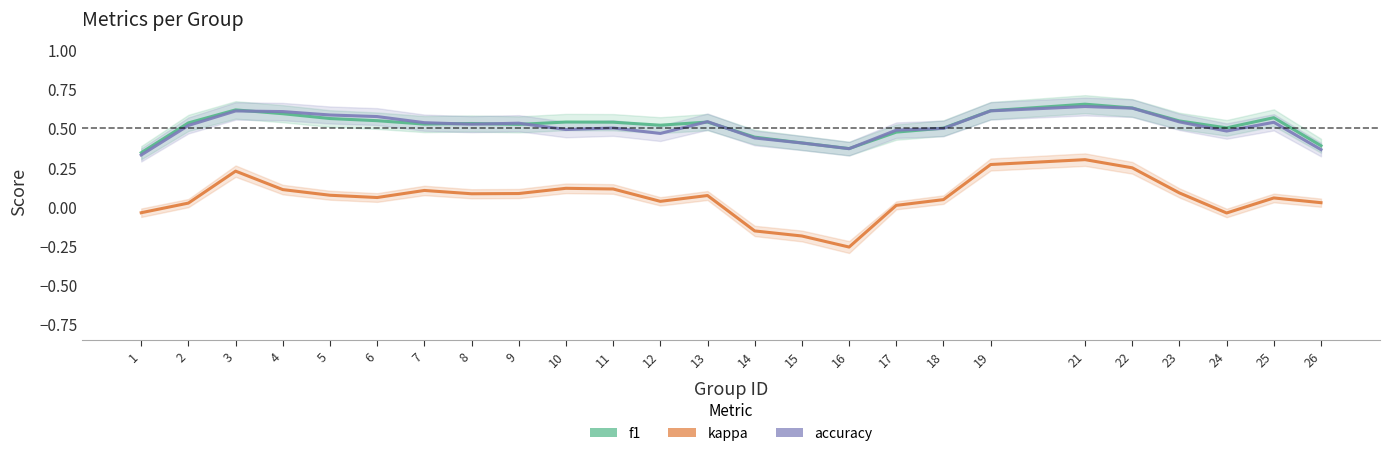

Where does the kappa series first go above 0?

2